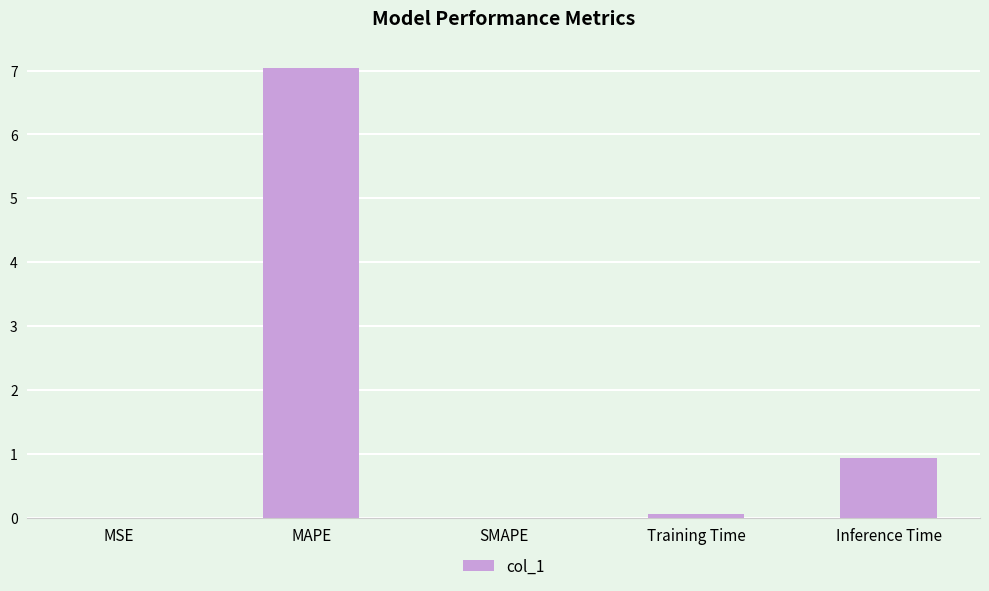

What is the greatest value displayed?

7.0